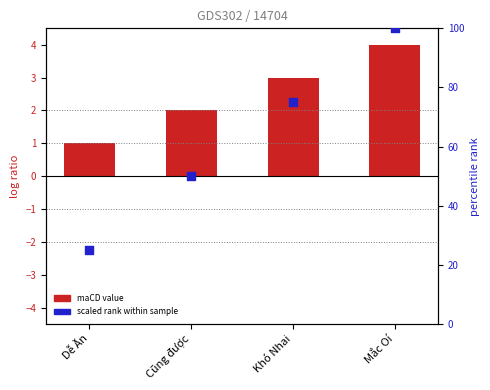

What are all the series names shown in the legend?

maCD value, scaled rank